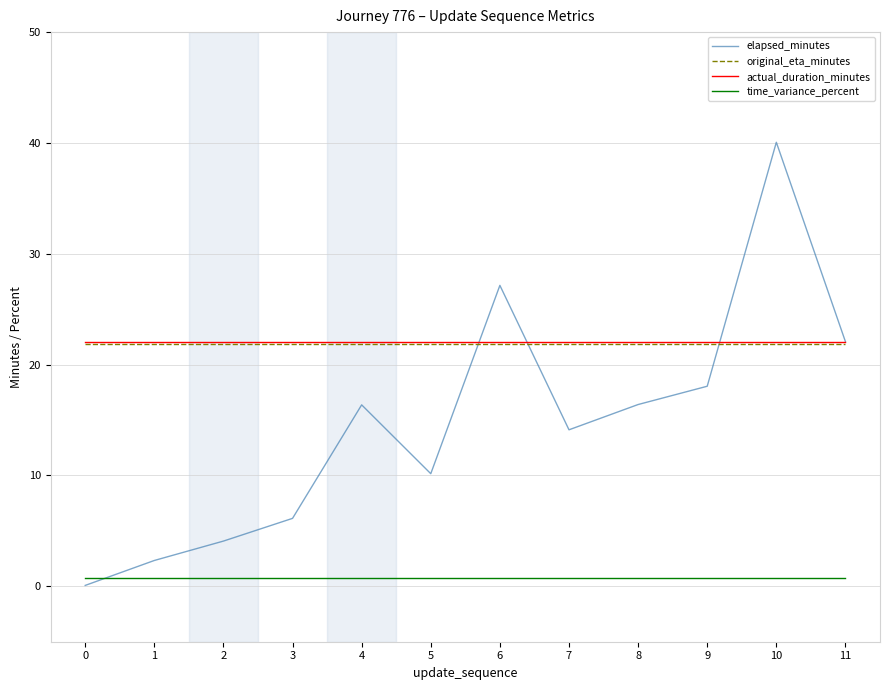

Which series has the widest spread of values?

elapsed_minutes